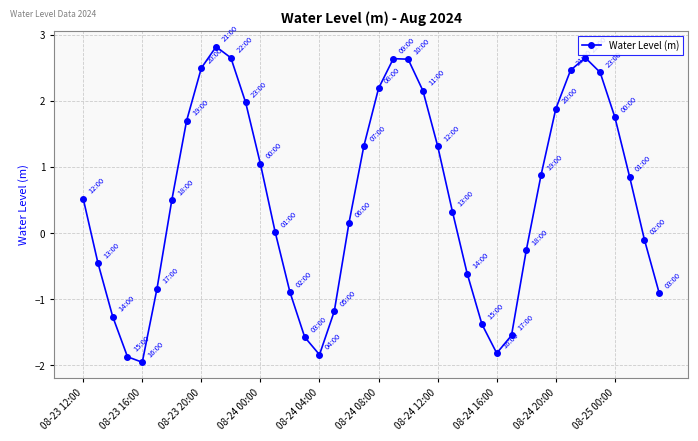

What is the value of the 13th point from the left?

1.0